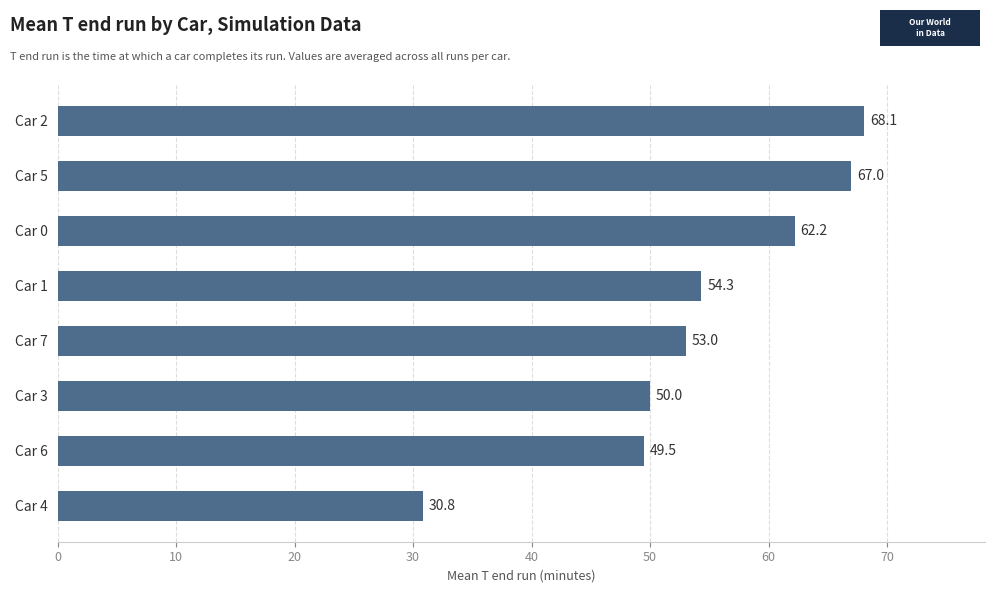

Between Car 1 and Car 3, which is larger?

Car 1